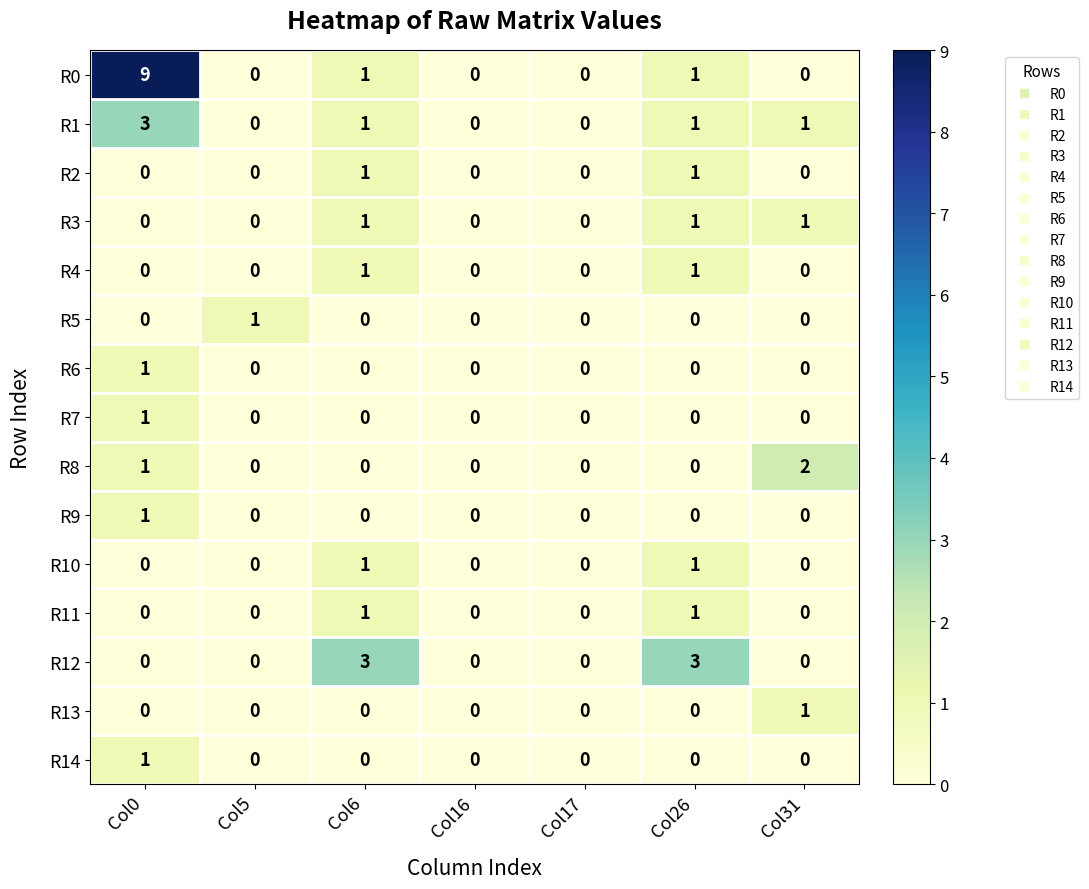

At which category is the sum across all series the highest?

Col0